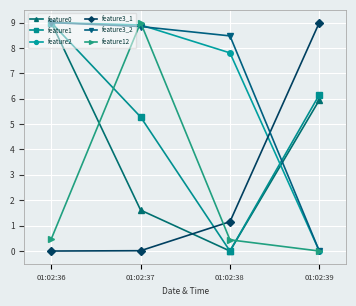

At which label is feature3_2 closest to 4?

01:02:39